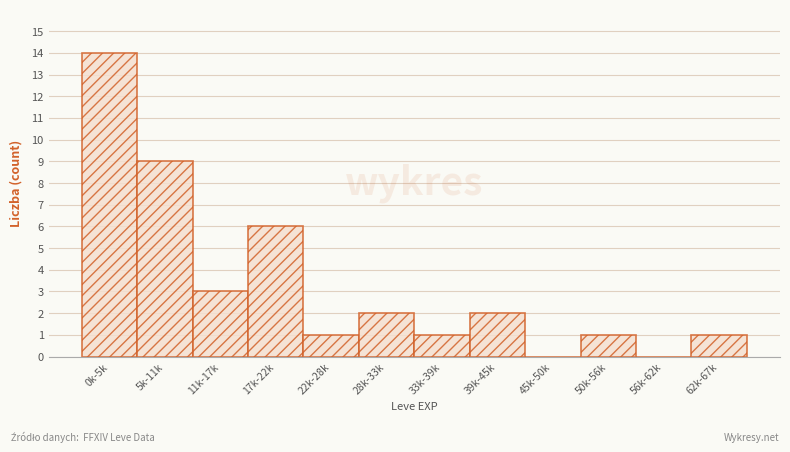

Reading left to right, what are all the values shown in this chart?

0k-5k=14	5k-11k=9	11k-17k=3	17k-22k=6	22k-28k=1	28k-33k=2	33k-39k=1	39k-45k=2	45k-50k=0	50k-56k=1	56k-62k=0	62k-67k=1